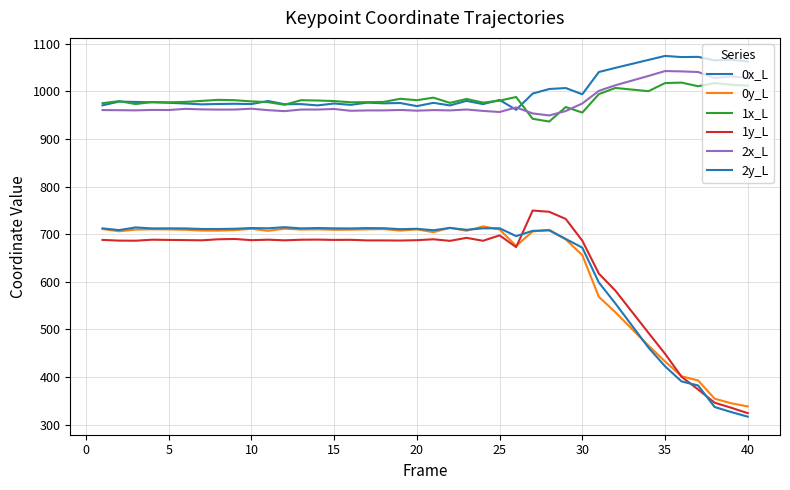

What is the minimum value shown in the chart?

316.4